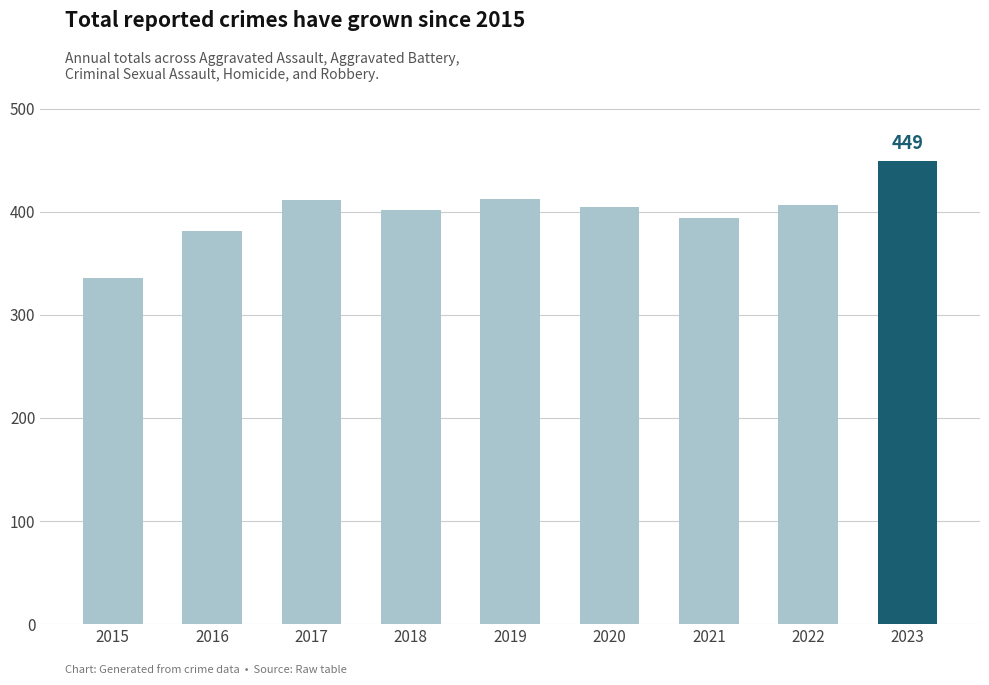

Count the number of categories in the chart.

9